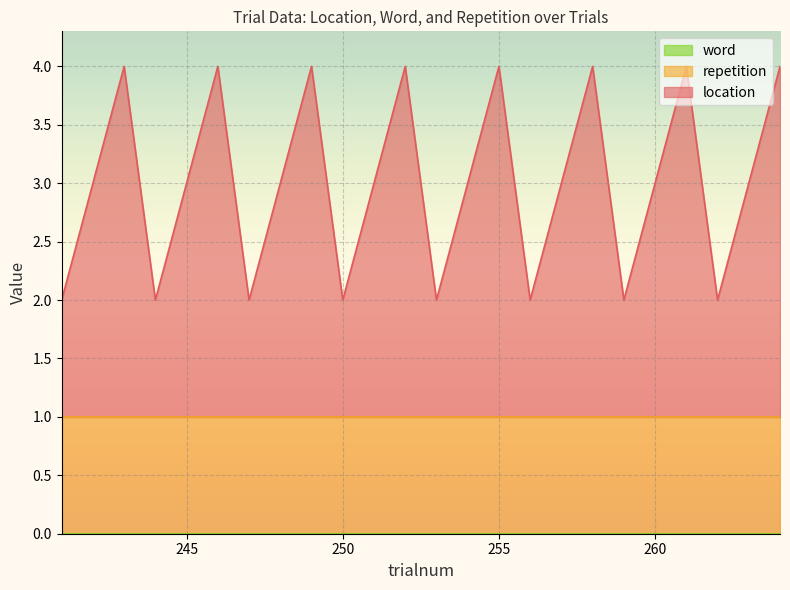

What is the sum of all repetition values?

24